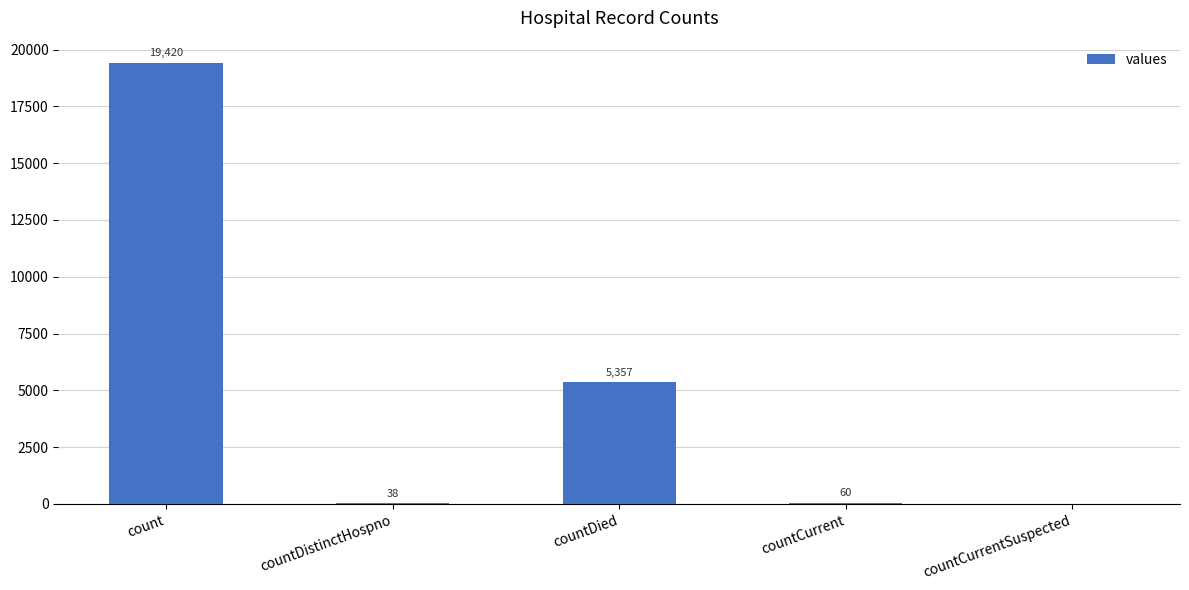

Where is the data nearest to the value 9710?

countDied